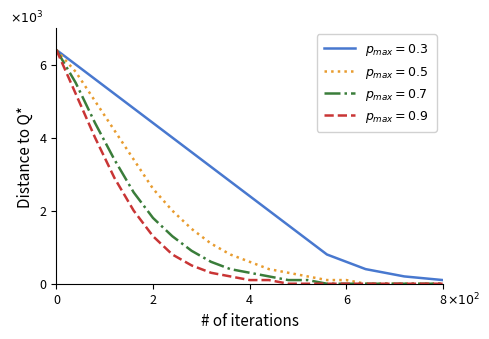

Does the chart display data point markers on the line(s)?

No